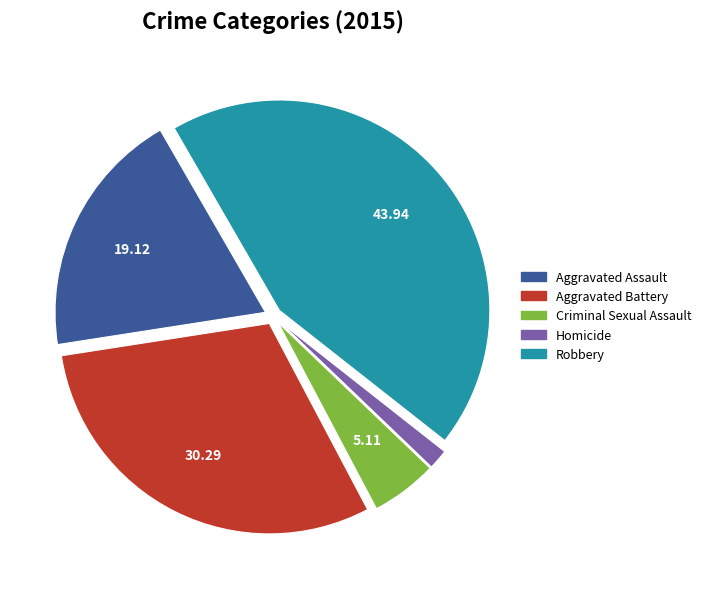

What is the largest slice in the pie chart?

Robbery